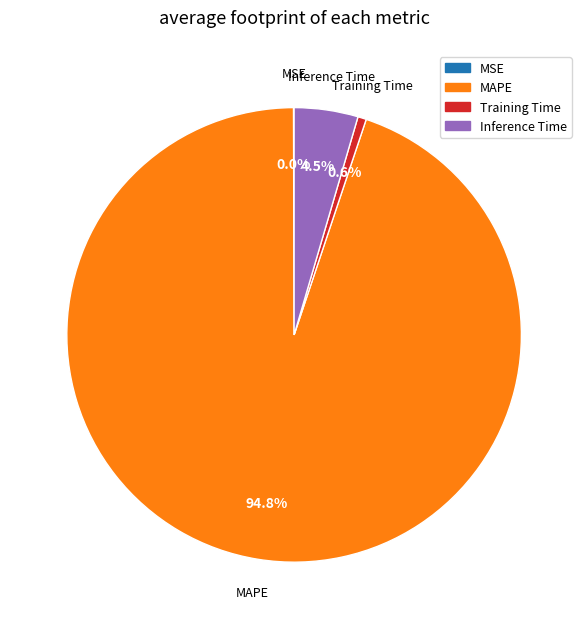

Is there a majority slice in this chart?

Yes